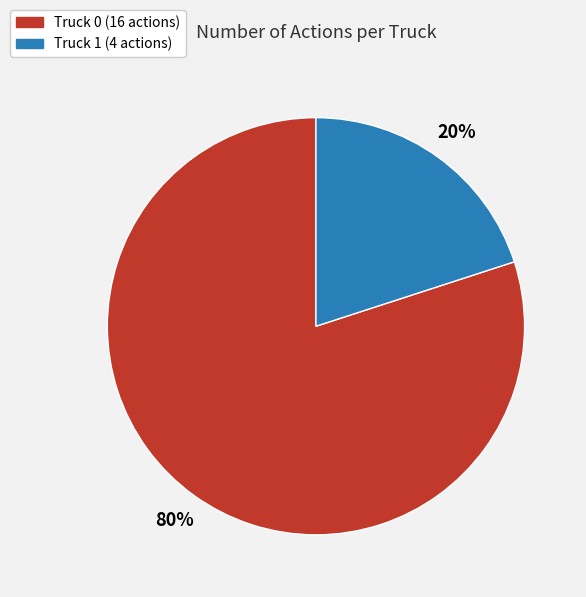

What percentage is the Truck 1 slice, to the nearest percent?

20%